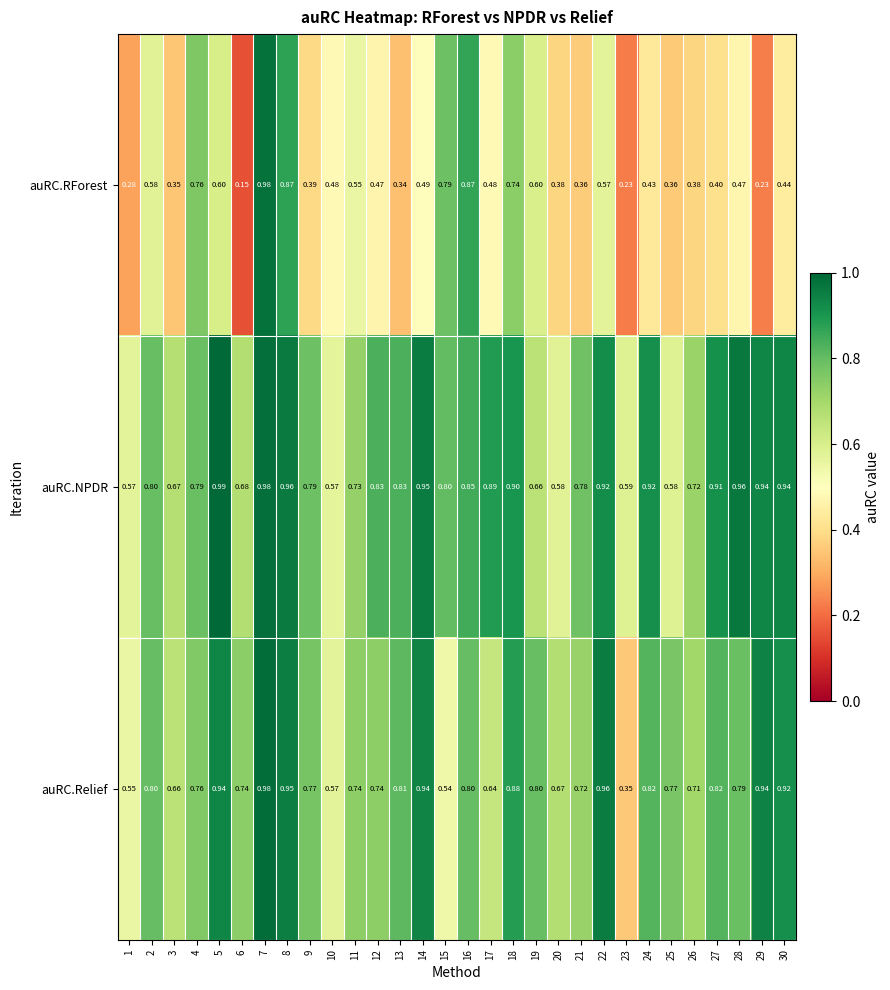

Which series has the largest total across all categories?

auRC.NPDR